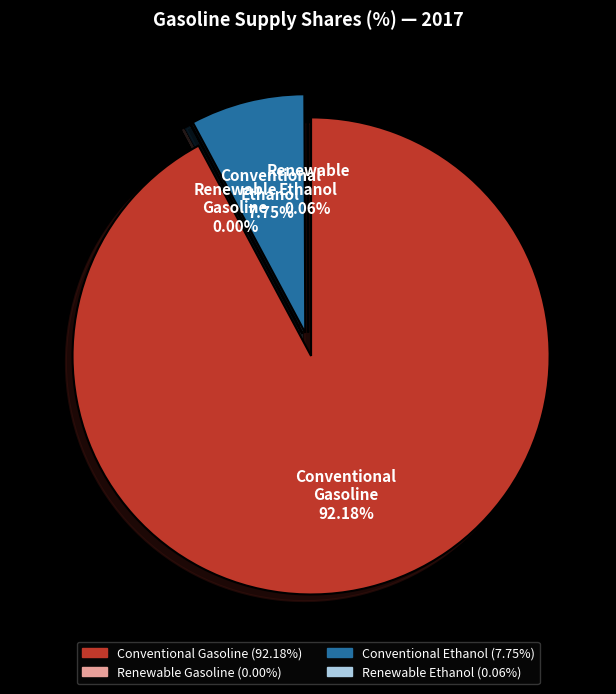

Between Renewable Ethanol and Conventional Ethanol, which is larger?

Conventional Ethanol